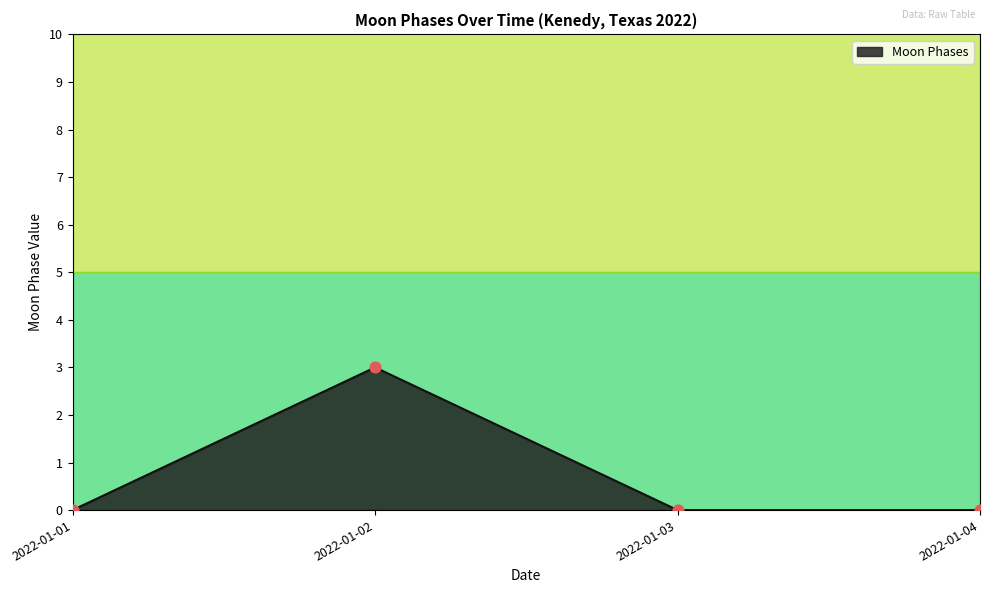

Between 2022-01-03 and 2022-01-02, which is larger?

2022-01-02